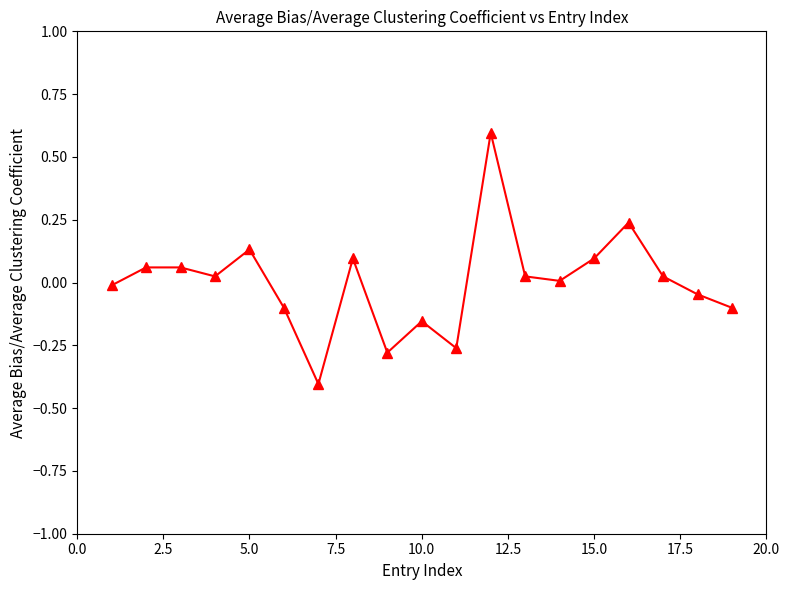

How many points are lower than both their immediate neighbors (excluding endpoints)?

5